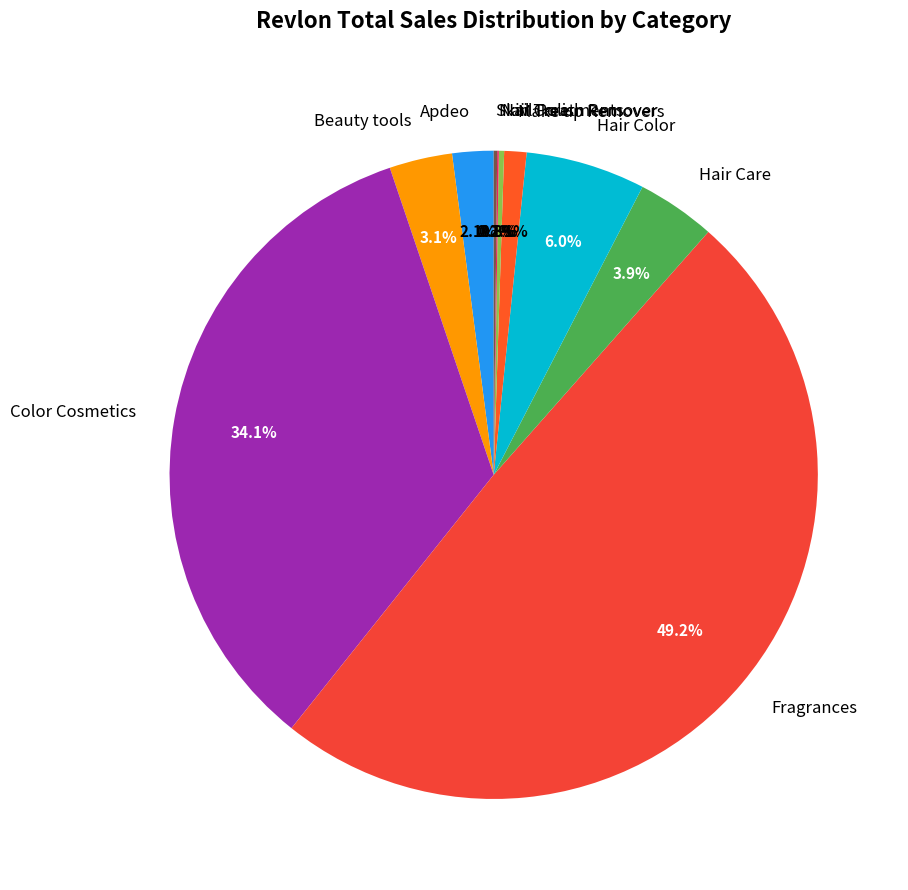

Is it true that Fragrances is 35% of the pie?

False